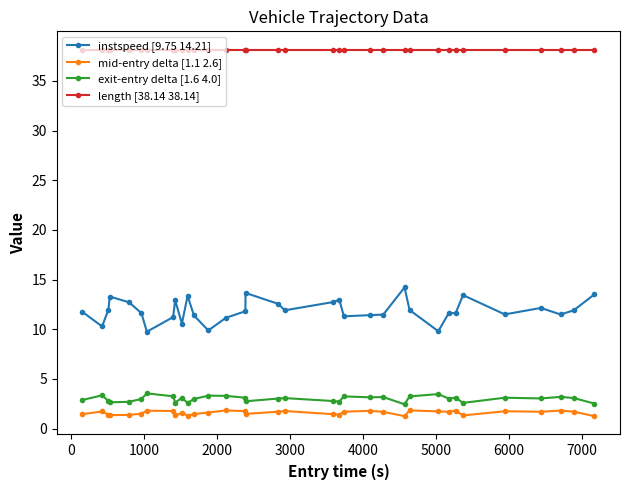

Which series has the largest total across all categories?

length [38.14 38.14]